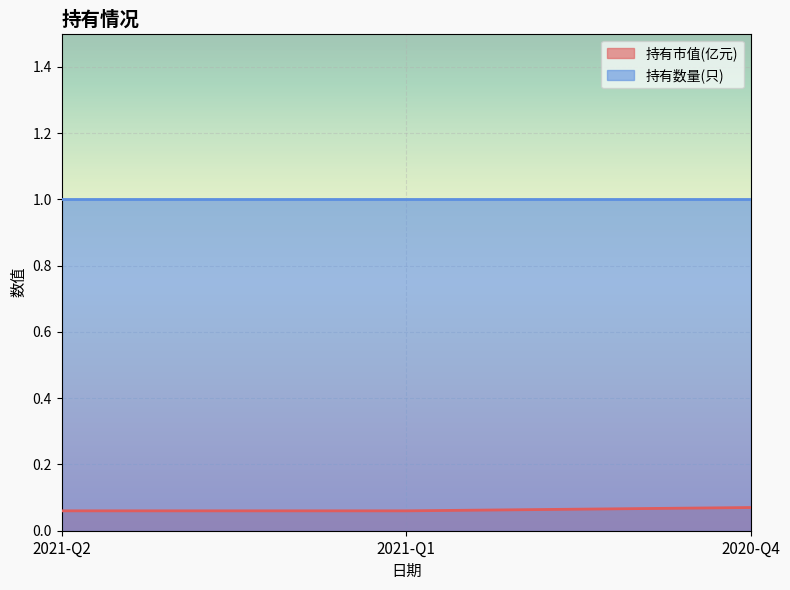

How many values are between 0 and 1?

3